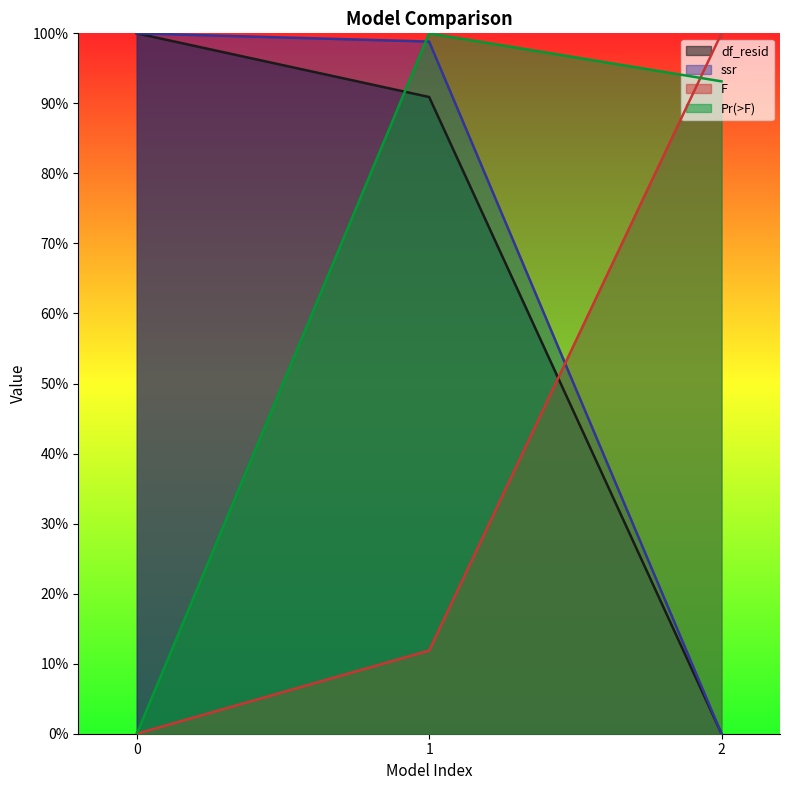

Reading left to right, what are all the values shown in this chart?

df_resid: 1.0	0.9	0.0
ssr: 1.0	1.0	0.0
F: 0.0	0.1	1.0
Pr(>F): 0.0	1.0	0.9